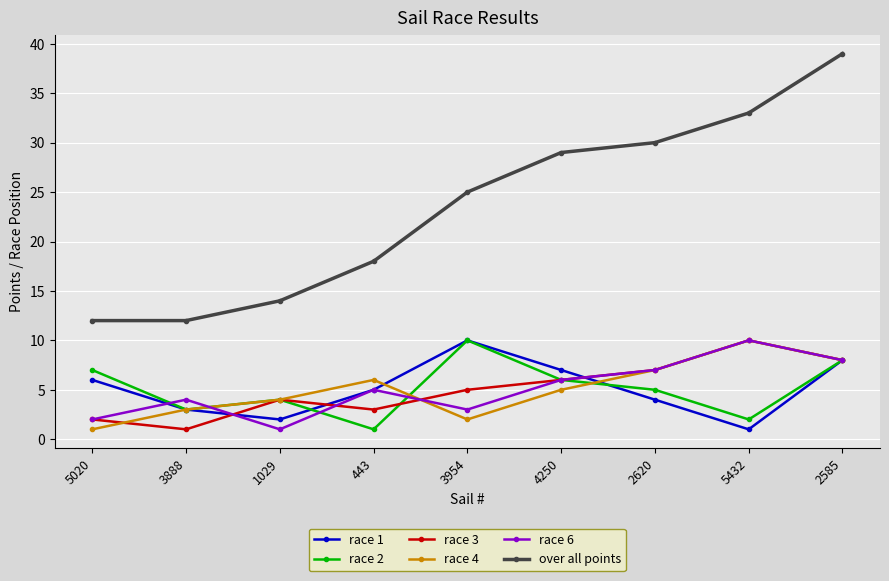

How many categories are shown in the chart?

9